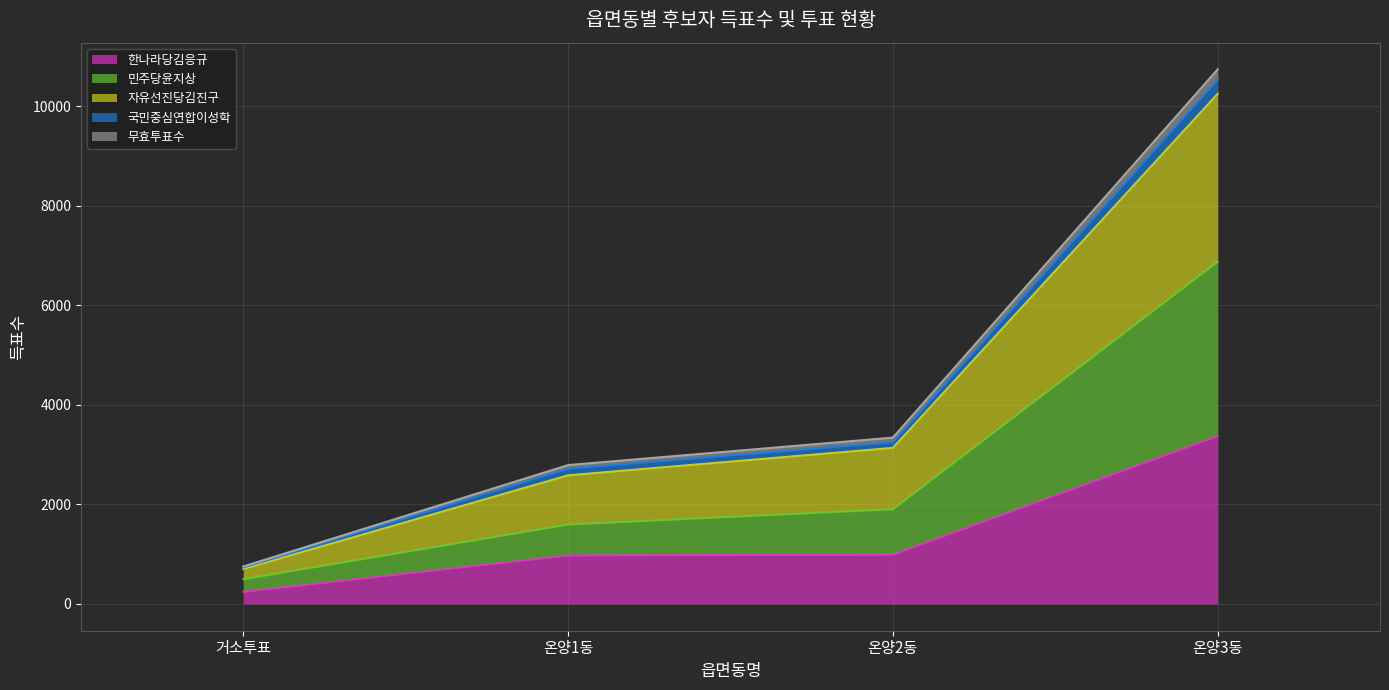

How many values in the 자유선진당김진구 series exceed 3344?

1